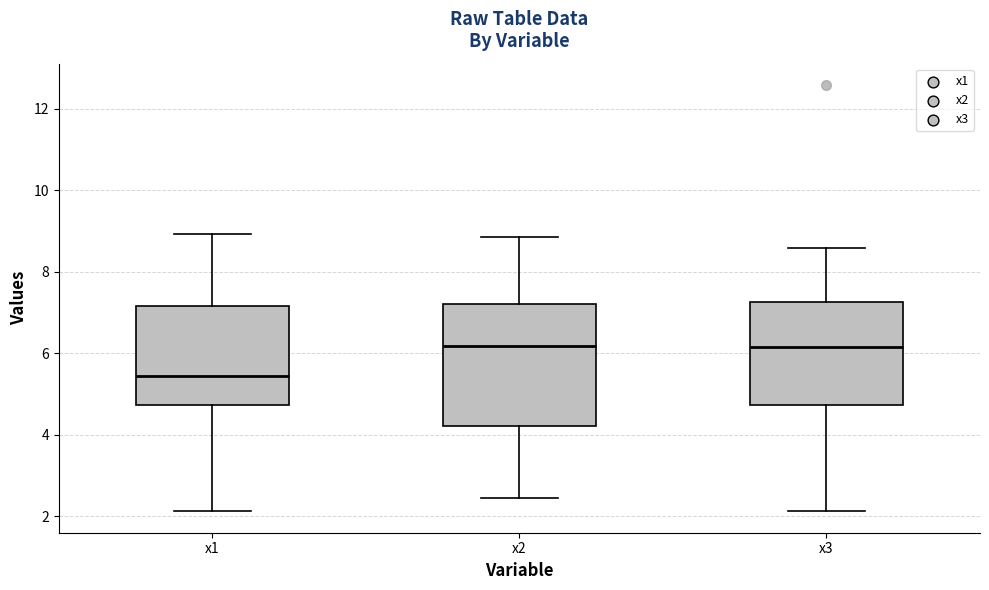

Reading left to right, read every box against the y-axis: the position of its median line, the range the box covers, and the ends of its whiskers. The values are not printed on the chart, so give them approximately, as read against the axis.

x1: median 5.4, box 4.8 to 7.2, whiskers 2.2 to 9.0
x2: median 6.2, box 4.2 to 7.2, whiskers 2.4 to 8.8
x3: median 6.2, box 4.8 to 7.2, whiskers 2.2 to 8.6